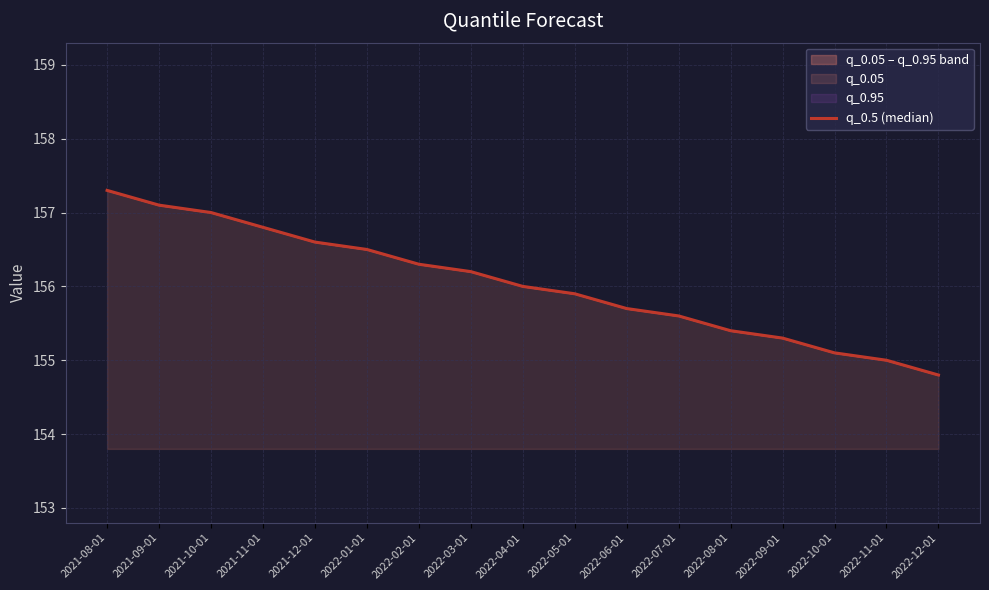

What is the label of the 14th point from the right?

2021-11-01